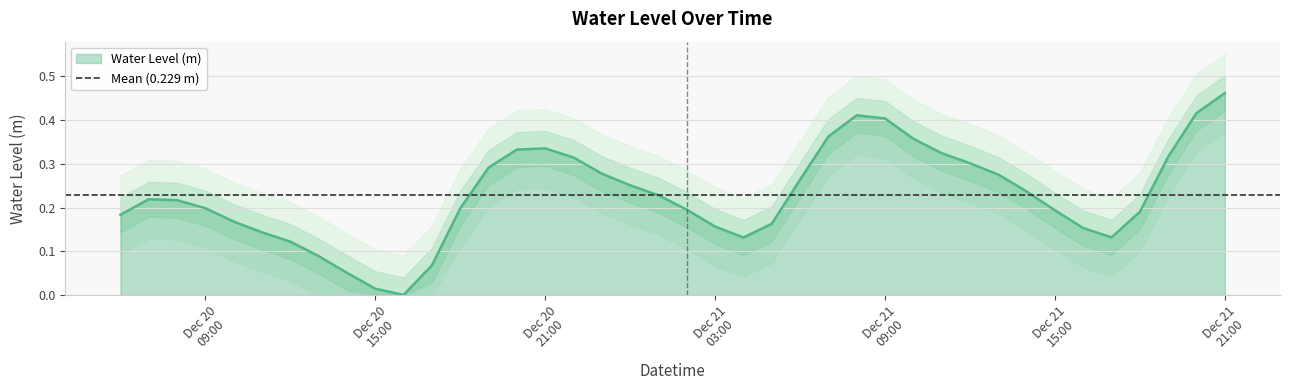

Rank the categories by value from highest to lowest.

2023-12-21 21:00:00, 2023-12-21 20:00:00, 2023-12-21 08:00:00, 2023-12-21 09:00:00, 2023-12-21 07:00:00, 2023-12-21 10:00:00, 2023-12-20 21:00:00, 2023-12-20 20:00:00, 2023-12-21 11:00:00, 2023-12-21 19:00:00, 2023-12-20 22:00:00, 2023-12-21 12:00:00, 2023-12-20 19:00:00, 2023-12-20 23:00:00, 2023-12-21 13:00:00, 2023-12-21 06:00:00, 2023-12-21 00:00:00, 2023-12-21 14:00:00, 2023-12-21 01:00:00, 2023-12-20 07:00:00, 2023-12-20 08:00:00, 2023-12-20 09:00:00, 2023-12-20 18:00:00, 2023-12-21 02:00:00, 2023-12-21 15:00:00, 2023-12-21 18:00:00, 2023-12-20 06:00:00, 2023-12-20 10:00:00, 2023-12-21 05:00:00, 2023-12-21 03:00:00, 2023-12-21 16:00:00, 2023-12-20 11:00:00, 2023-12-21 17:00:00, 2023-12-21 04:00:00, 2023-12-20 12:00:00, 2023-12-20 13:00:00, 2023-12-20 17:00:00, 2023-12-20 14:00:00, 2023-12-20 15:00:00, 2023-12-20 16:00:00